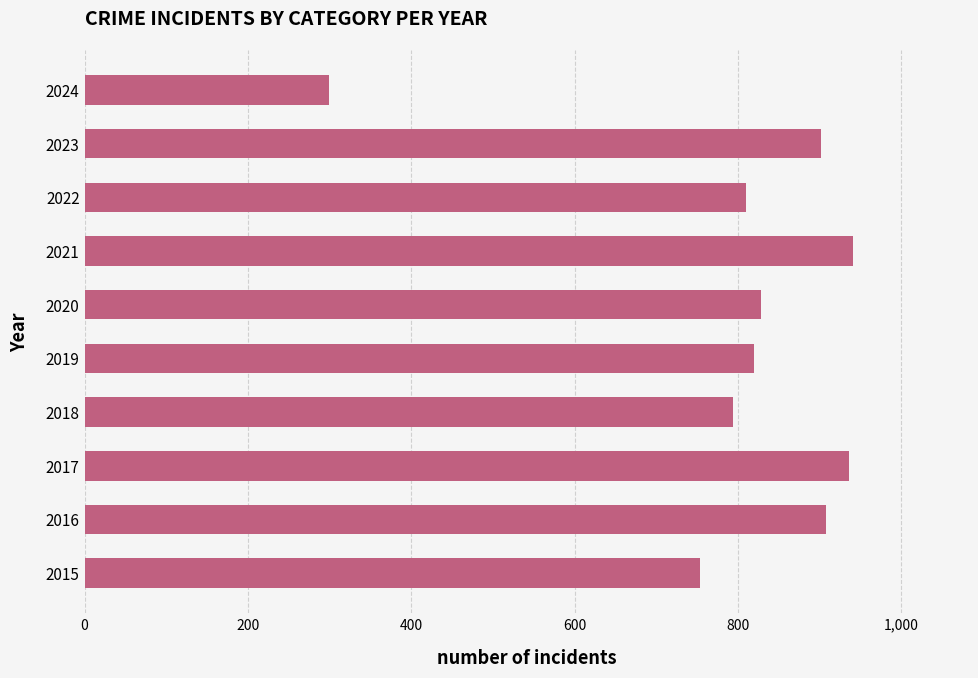

How many values are below 828?

5